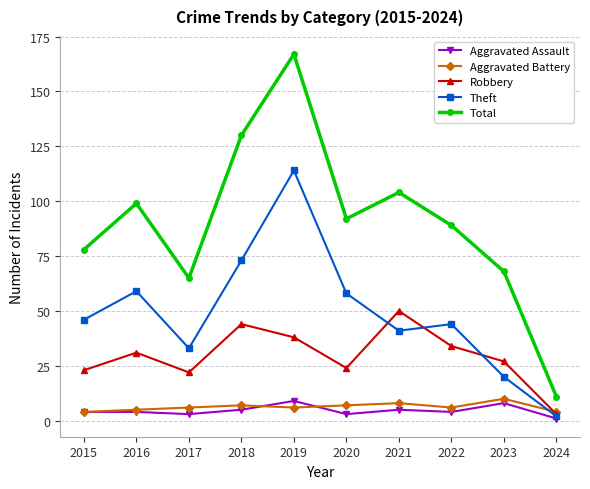

The value of Total at 2015 is 78. True or false?

True